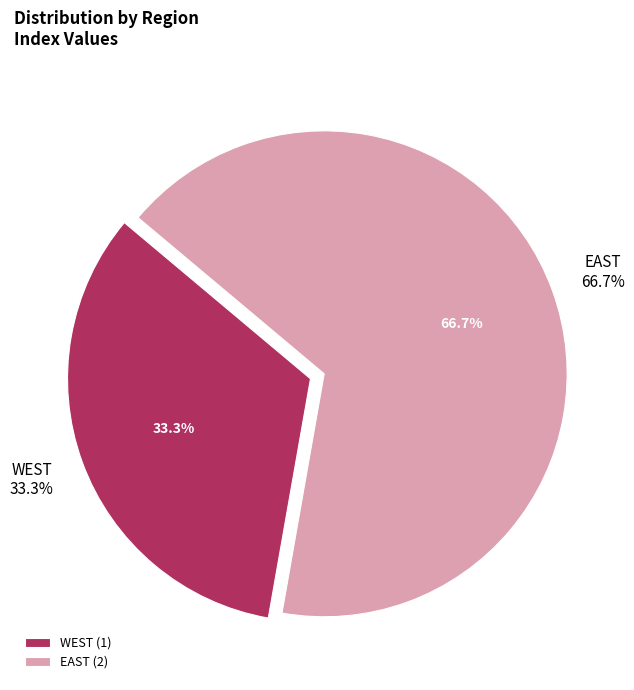

Is it true that WEST is 21% of the pie?

False